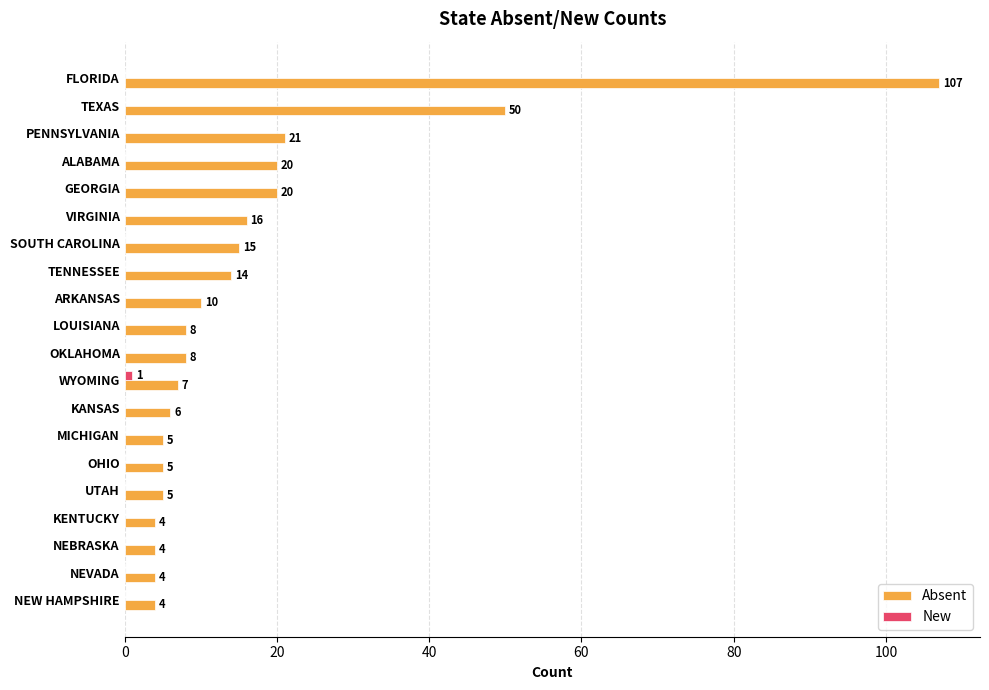

Which series has the widest spread of values?

Absent